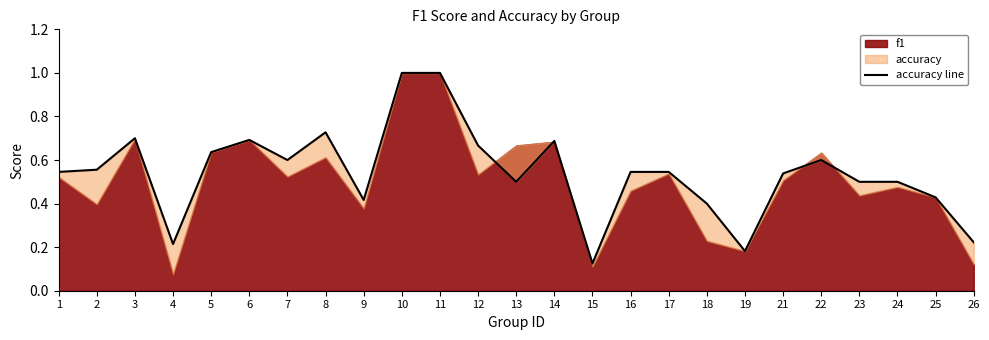

True or false: the data shows 0.3 at 14.

False